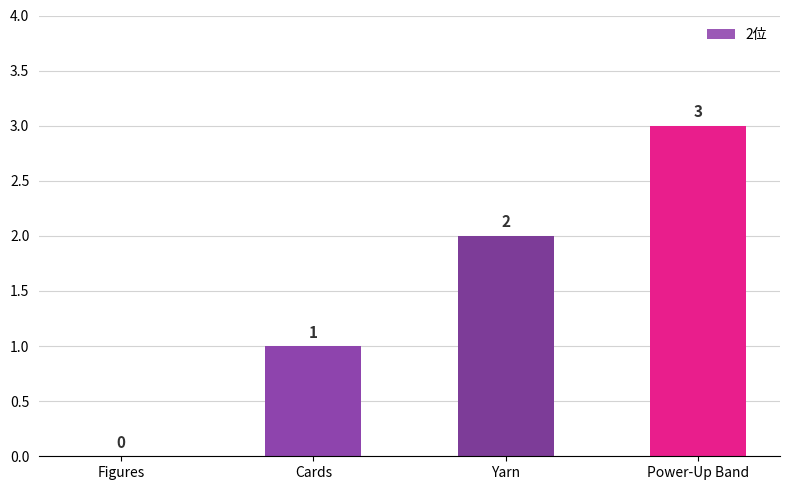

How many categories are shown in the chart?

4